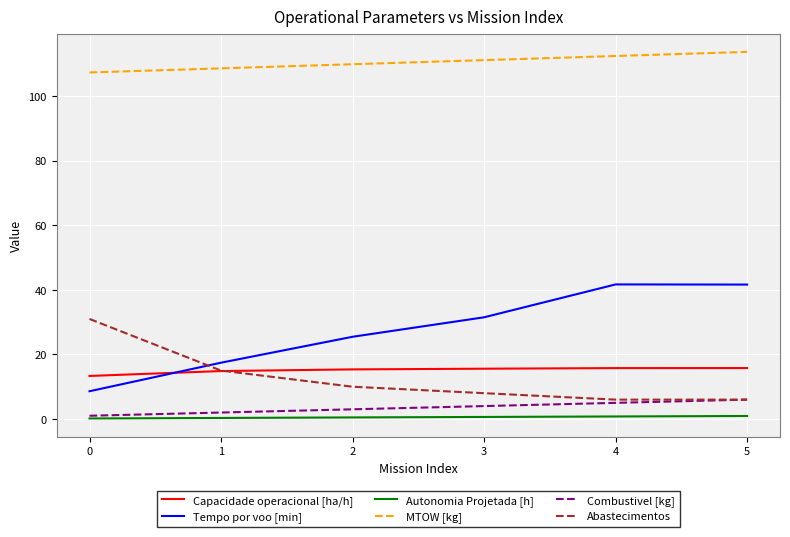

True or false: MTOW [kg] has more than 2 interior local peaks.

False